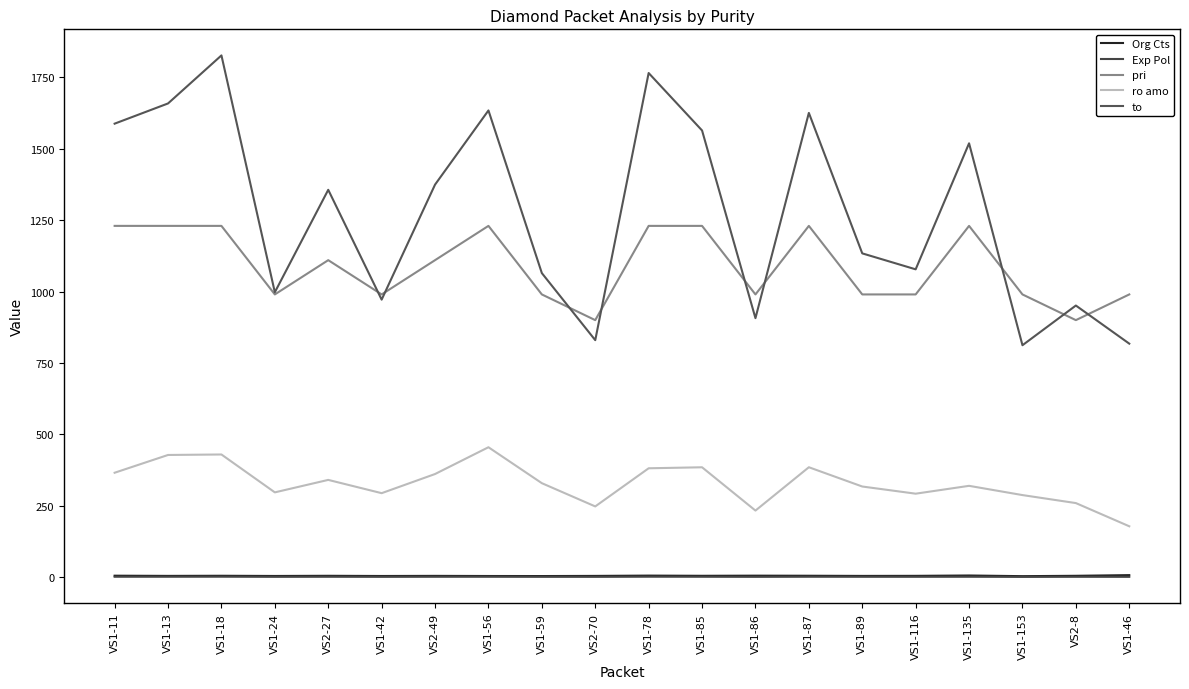

Reading left to right, what are all the values shown in this chart?

Org Cts: 5.3	4.6	5.0	4.3	4.9	4.2	4.6	4.2	4.0	4.5	5.6	4.9	5.4	5.1	4.5	4.7	6.0	3.6	4.9	7.2
Exp Pol: 1.6	1.6	1.8	1.3	1.5	1.3	1.5	1.6	1.3	1.2	1.7	1.5	1.3	1.6	1.4	1.4	1.6	1.1	1.4	1.3
pri: 1230.0	1230.0	1230.0	990.0	1110.0	990.0	1110.0	1230.0	990.0	900.0	1230.0	1230.0	990.0	1230.0	990.0	990.0	1230.0	990.0	900.0	990.0
ro amo: 365.7	427.9	429.6	297.0	340.7	294.2	361.2	455.0	329.2	247.8	381.3	384.8	233.3	385.0	317.5	292.4	319.9	287.5	259.5	178.3
to: 1587.9	1658.6	1826.8	997.6	1356.3	971.8	1374.5	1634.1	1064.6	829.9	1765.2	1564.0	906.9	1625.5	1133.7	1077.9	1519.1	812.1	951.1	817.7